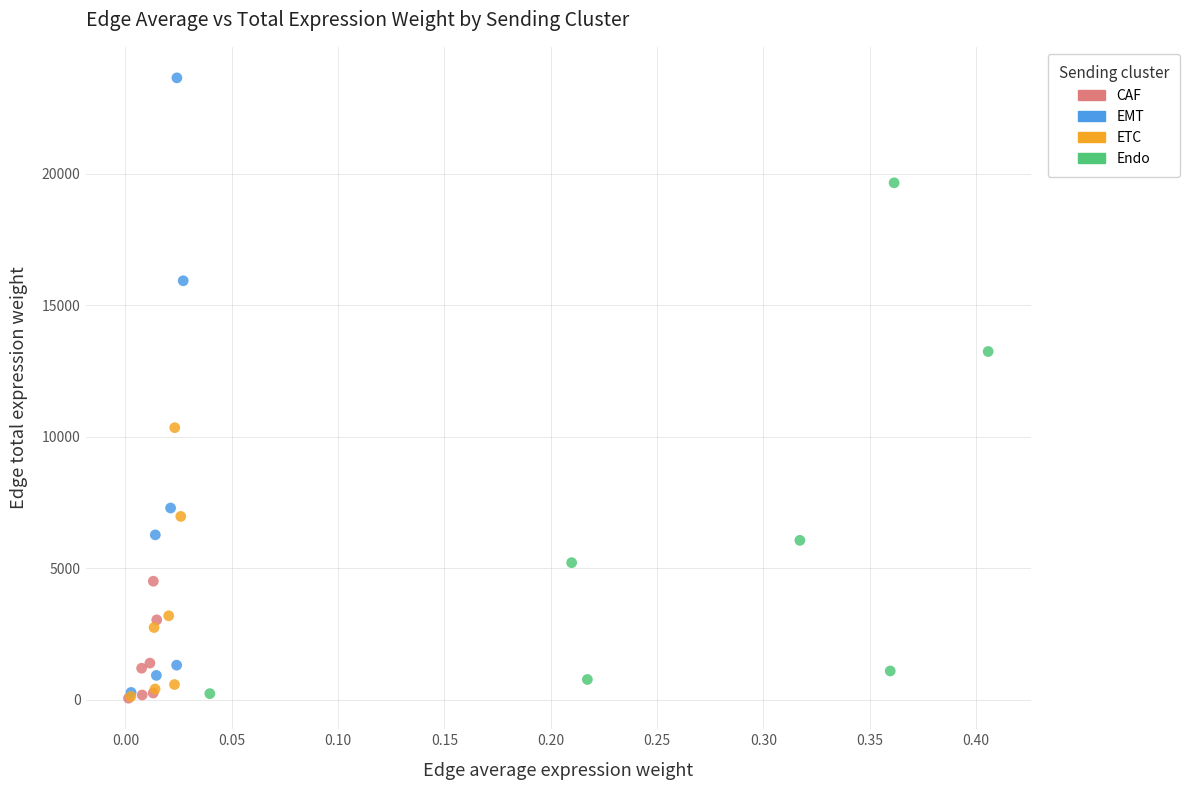

Which series reaches the maximum Y coordinate?

EMT